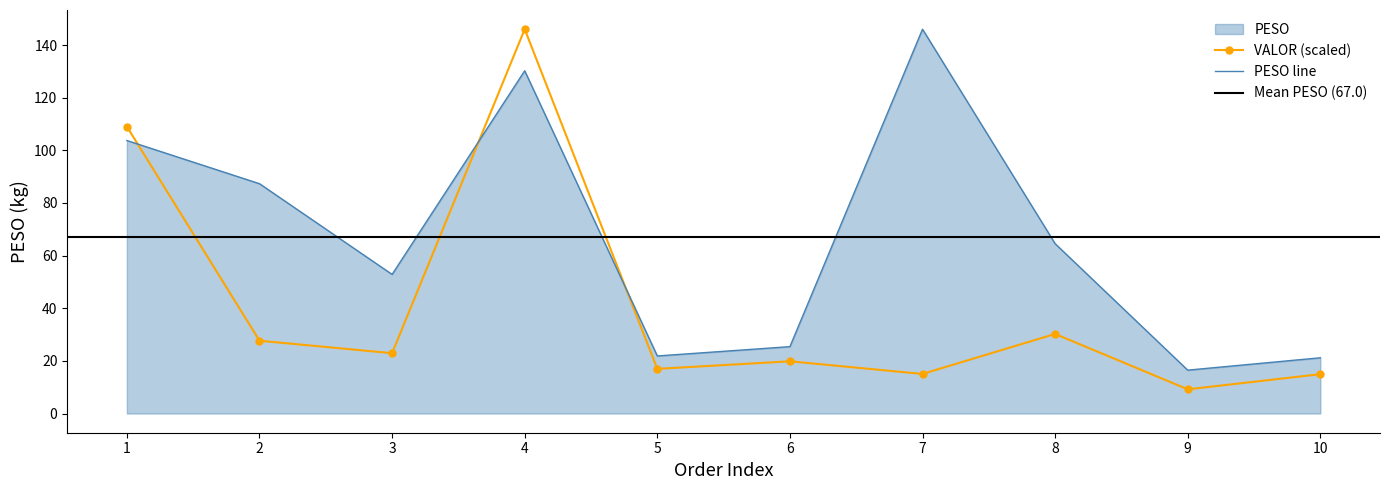

Which series ends up on top after the final intersection of VALOR and PESO?

PESO